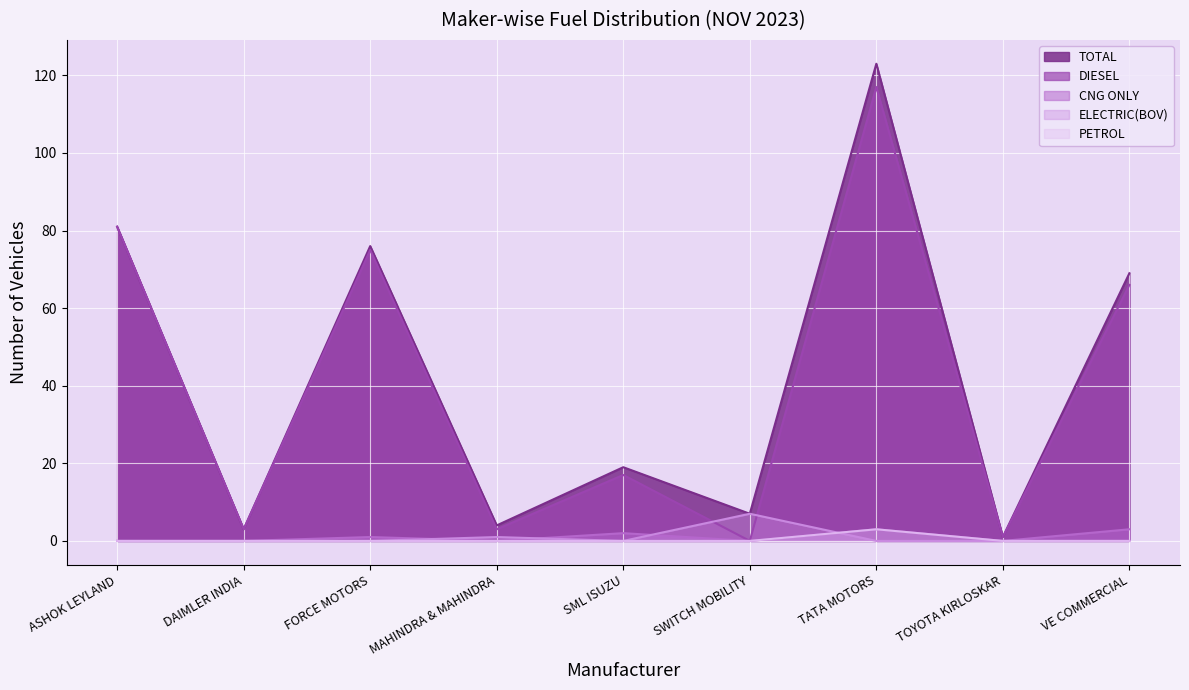

Read the TOTAL value at TATA MOTORS.

123